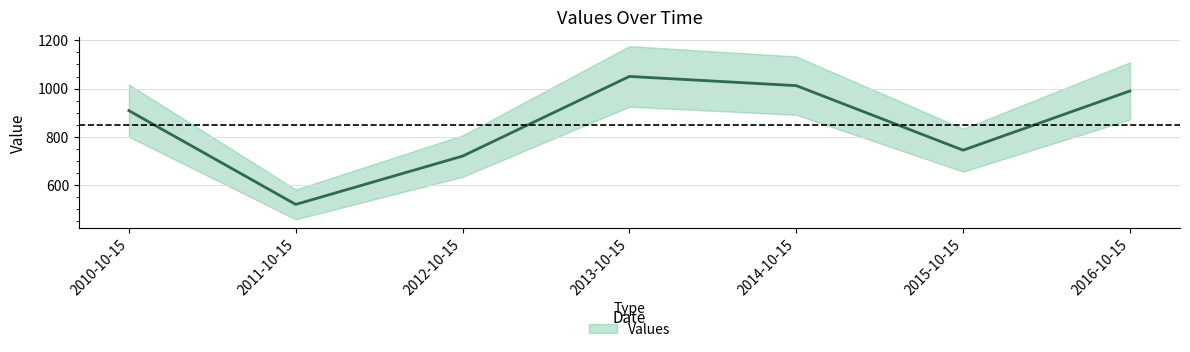

Count the number of categories in the chart.

7